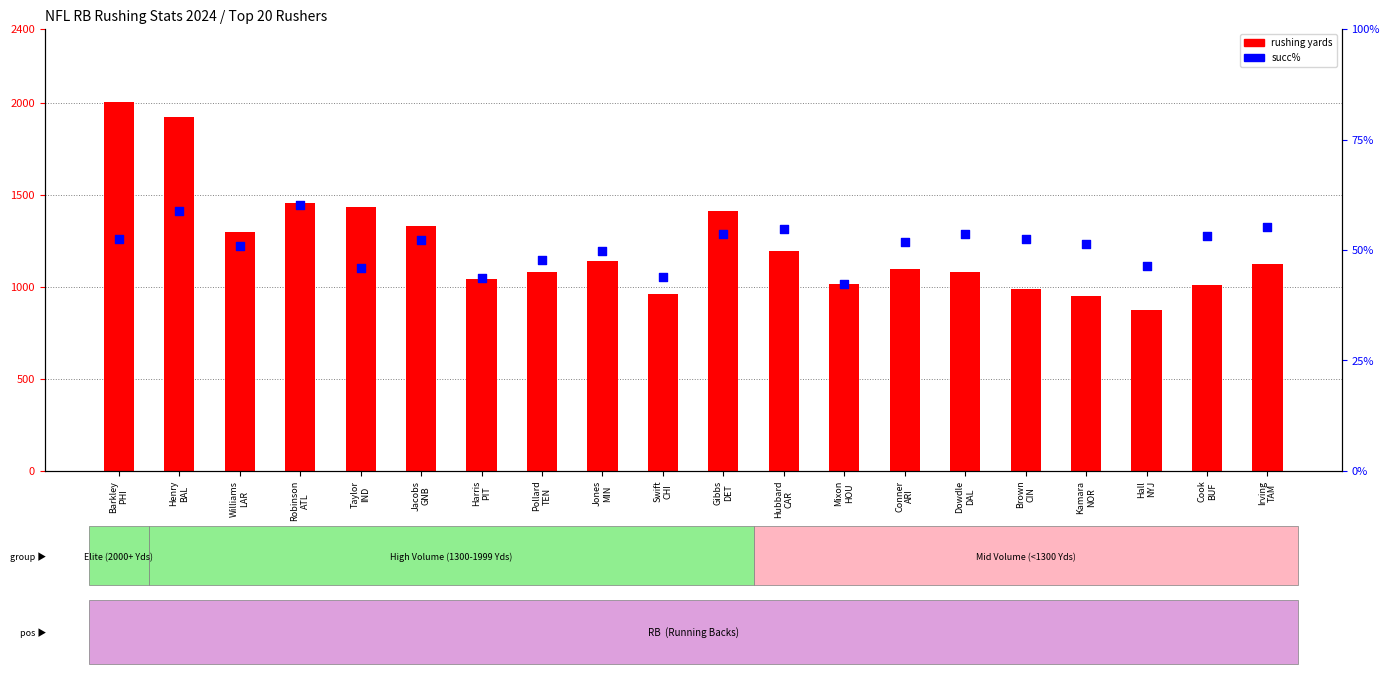

What are all the series names shown in the legend?

rushing yards, succ%